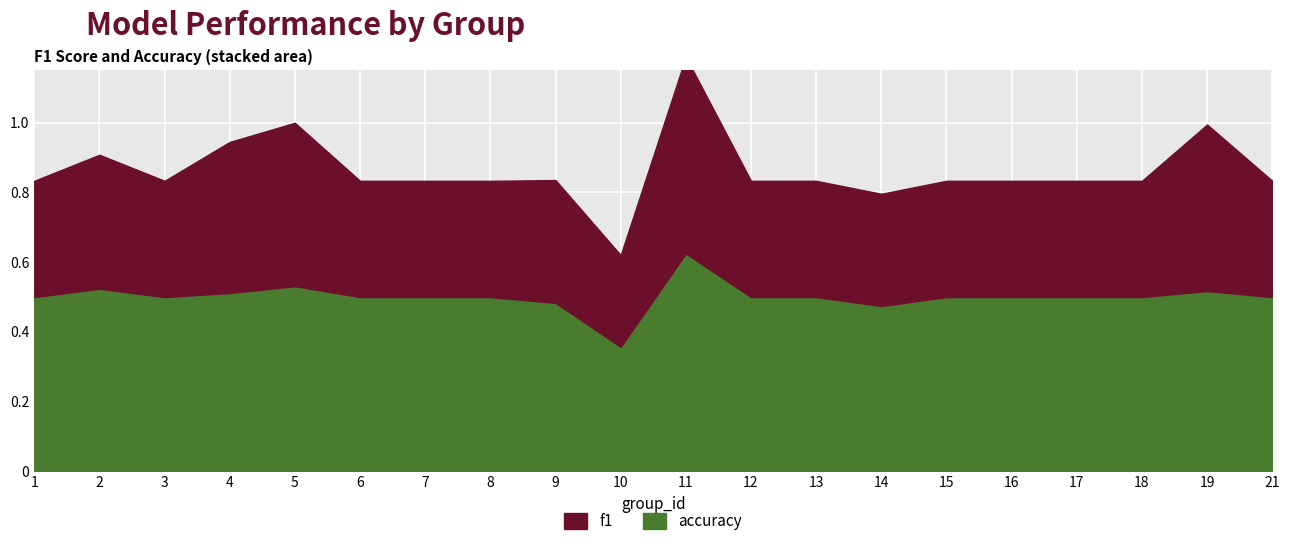

True or false: f1 and accuracy cross at least once.

False